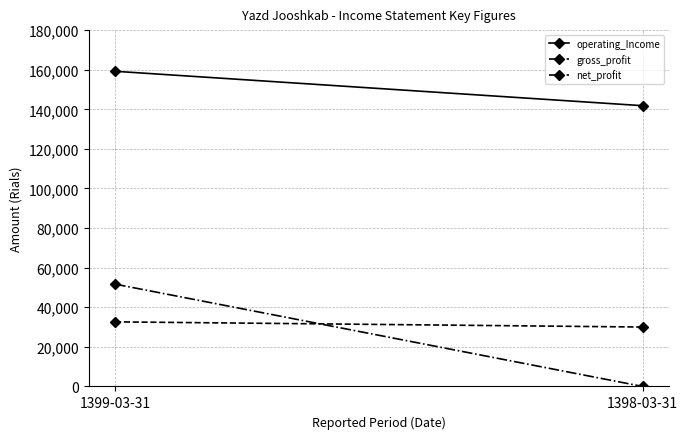

What are all the series names shown in the legend?

operating_Income, gross_profit, net_profit